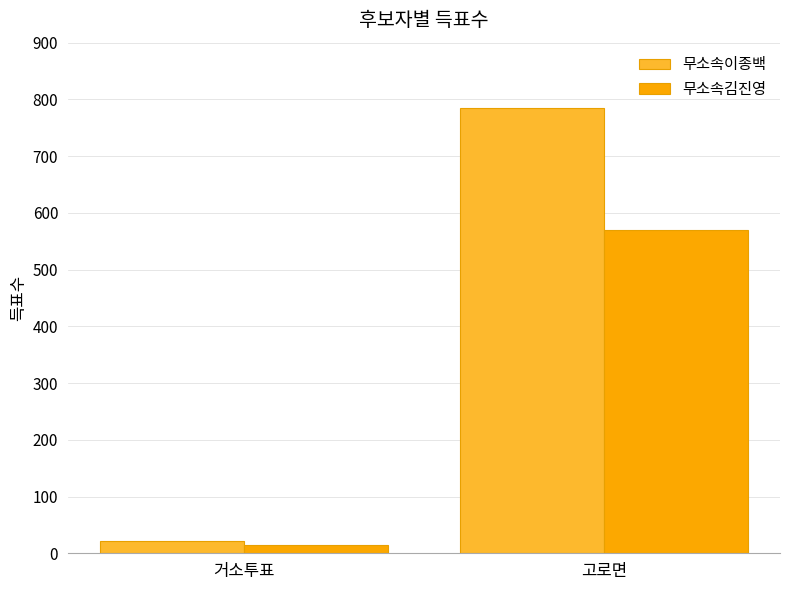

Does the chart contain any negative values?

No